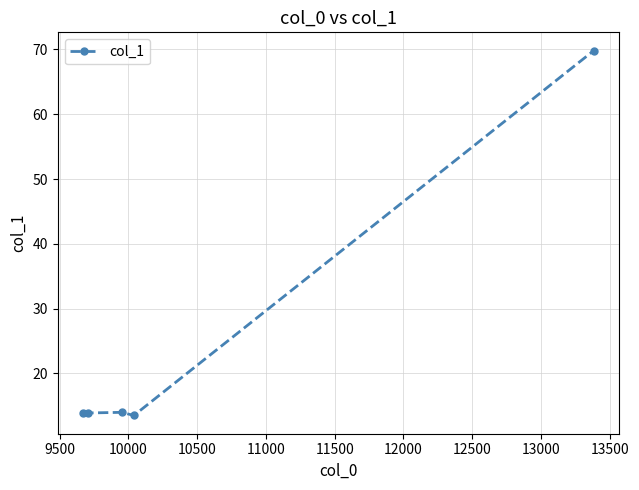

What is the smallest value displayed?

13.5